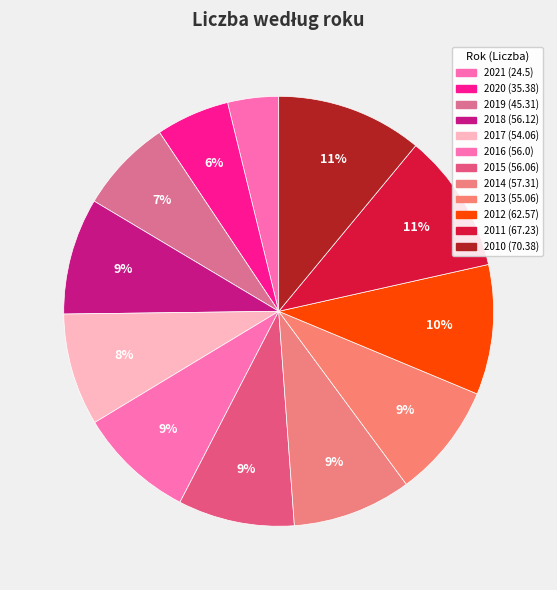

Count the number of slices in the pie.

12